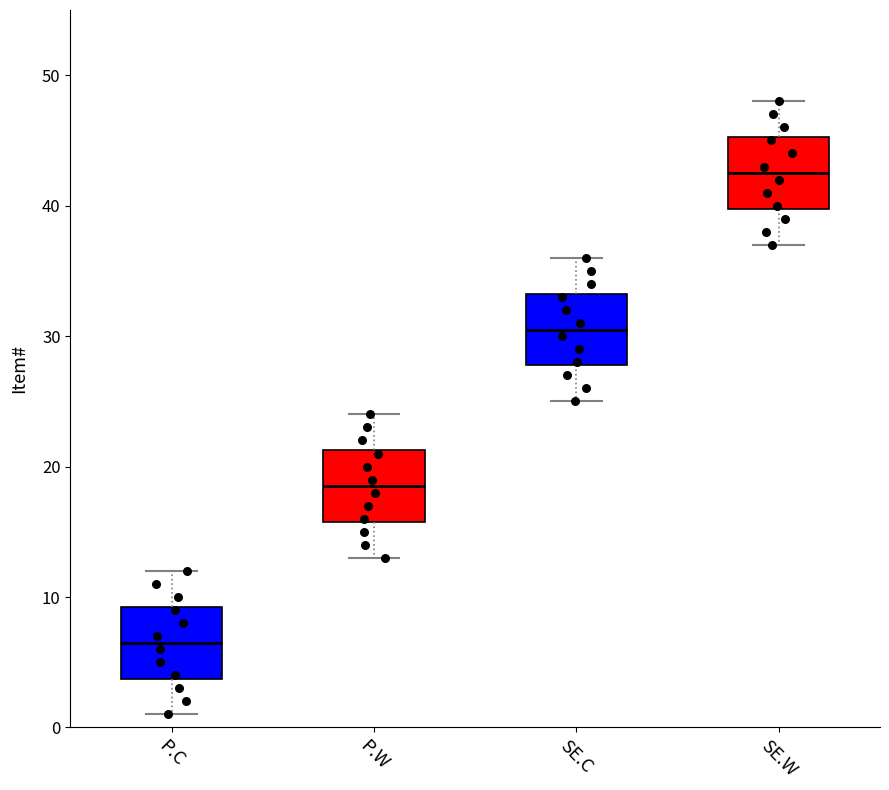

Which box has the lowest median line?

P.C